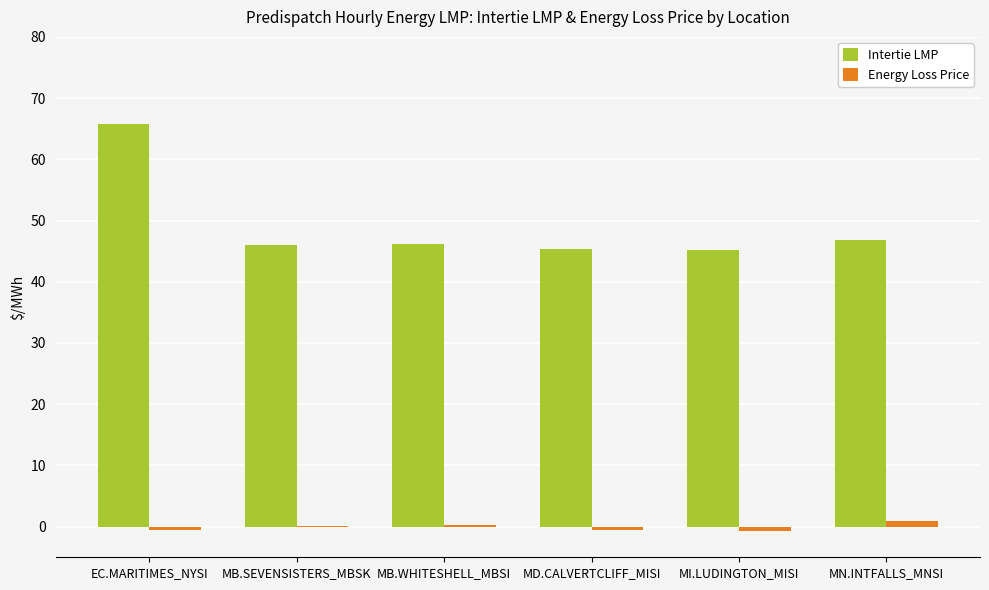

What is the total value across all series at MI.LUDINGTON_MISI?

44.5